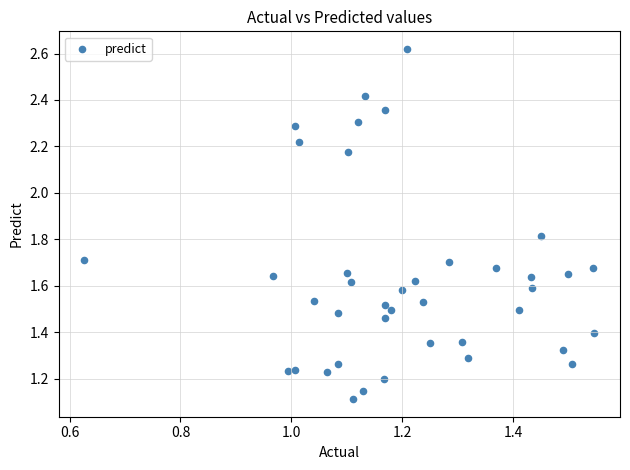

What is the range of X values (max minus min)?

0.9